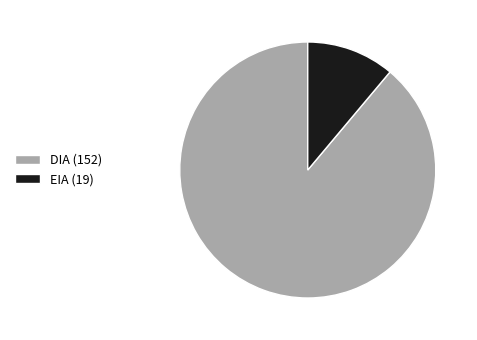

Which slice is the smallest?

EIA (19)